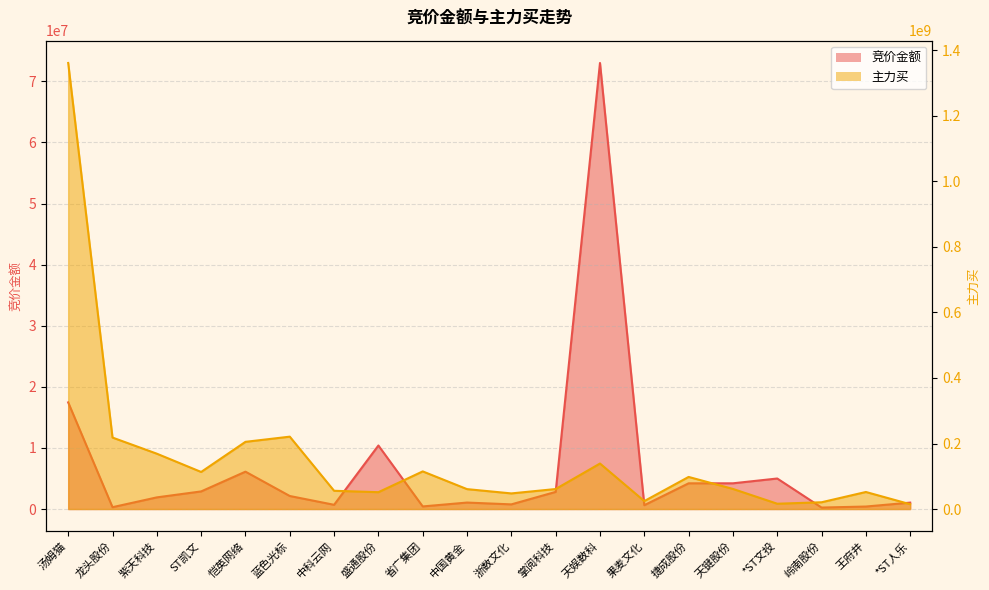

Where is the first local minimum for 竞价金额?

龙头股份